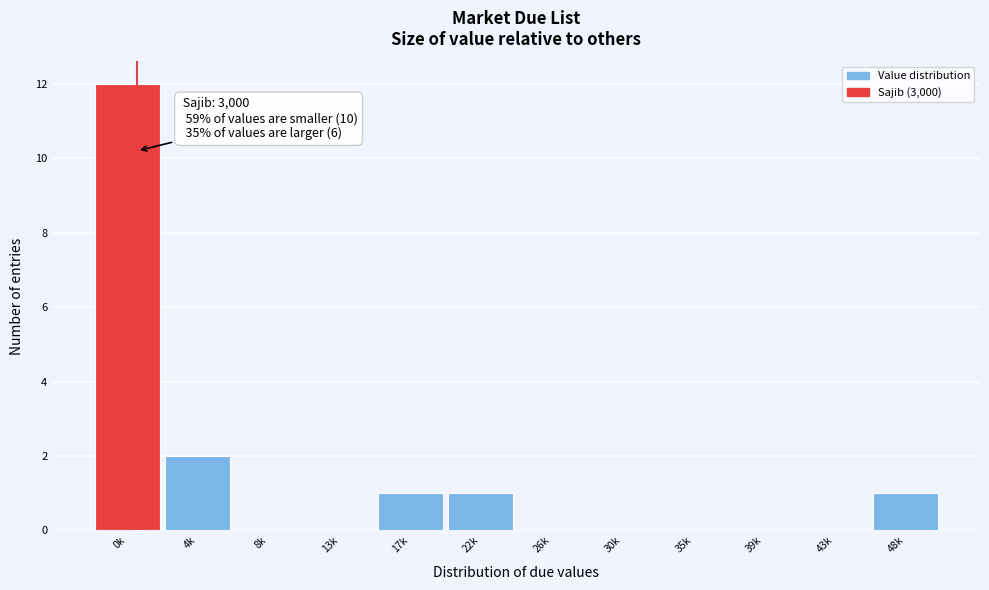

Reading left to right, list all the values displayed in this chart.

0k=12	4k=2	8k=0	13k=0	17k=1	22k=1	26k=0	30k=0	35k=0	39k=0	43k=0	48k=1